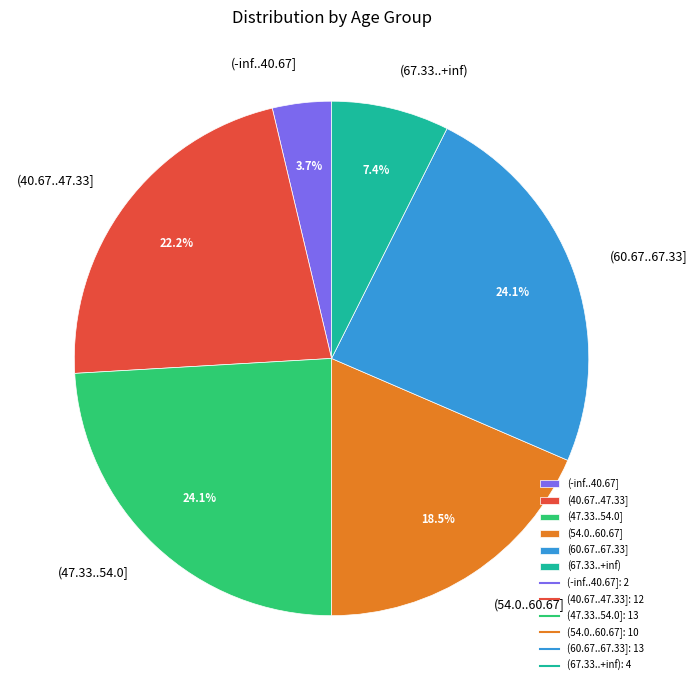

To the nearest percent, what percentage of the pie is (40.67..47.33]?

22%